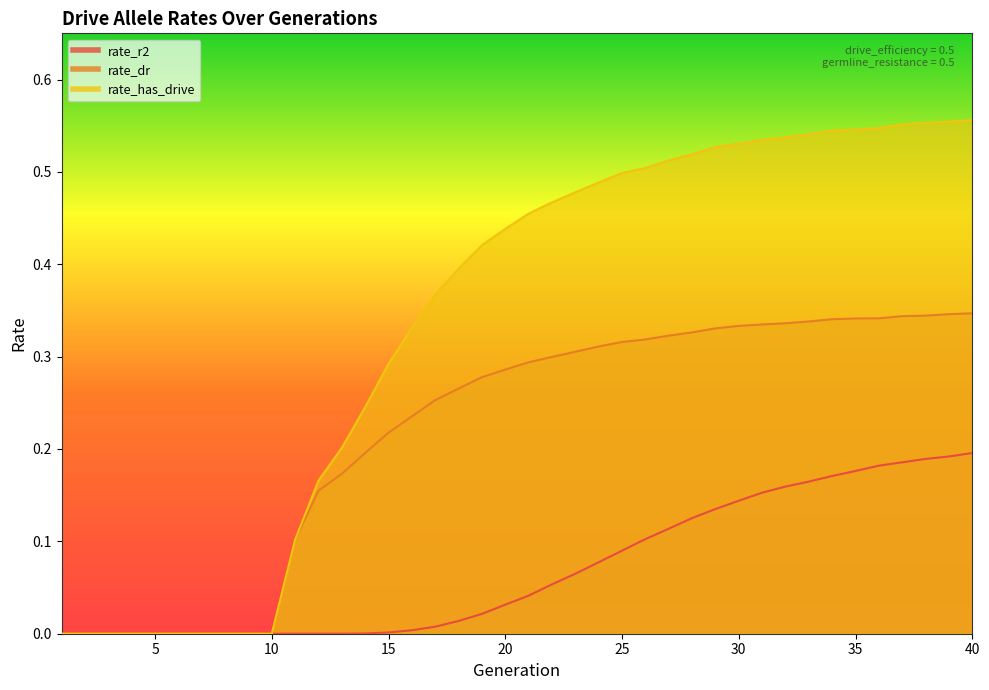

The value of rate_dr at 21 is 0.1. True or false?

False